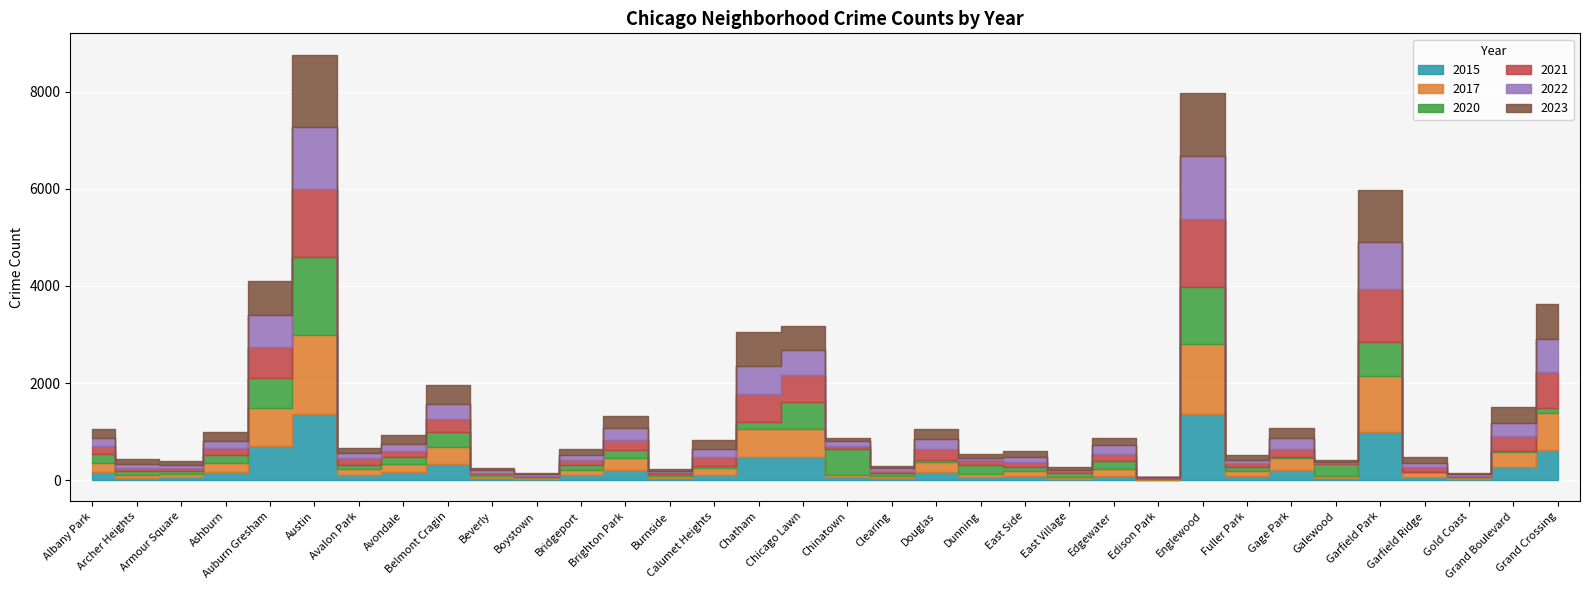

Which series ends up on top after the final intersection of 2017 and 2020?

2017